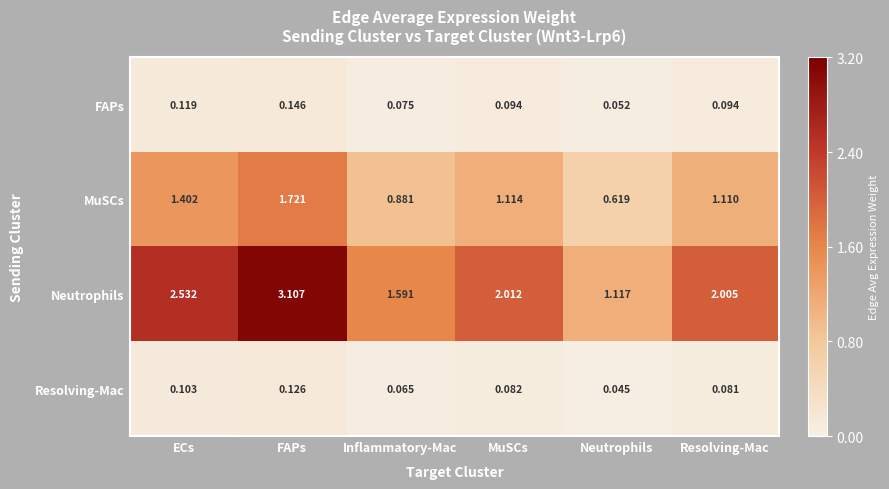

At how many categories does at least one series exceed 1?

6